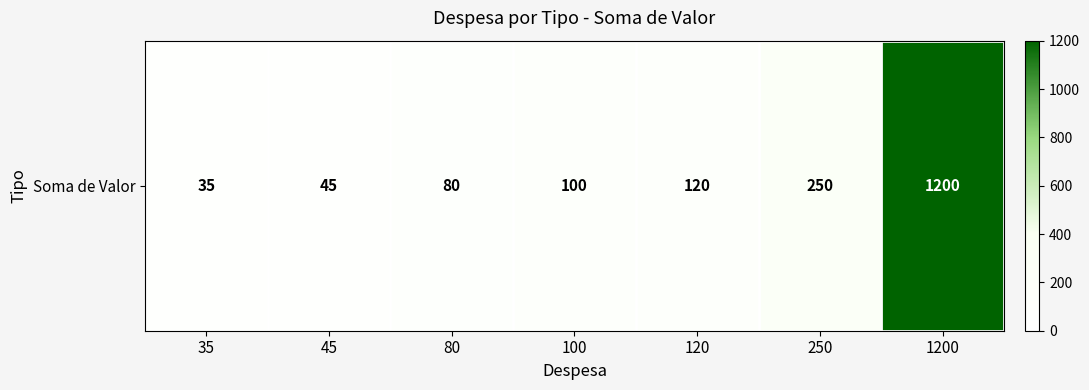

Which has a higher value, 35 or 45?

45